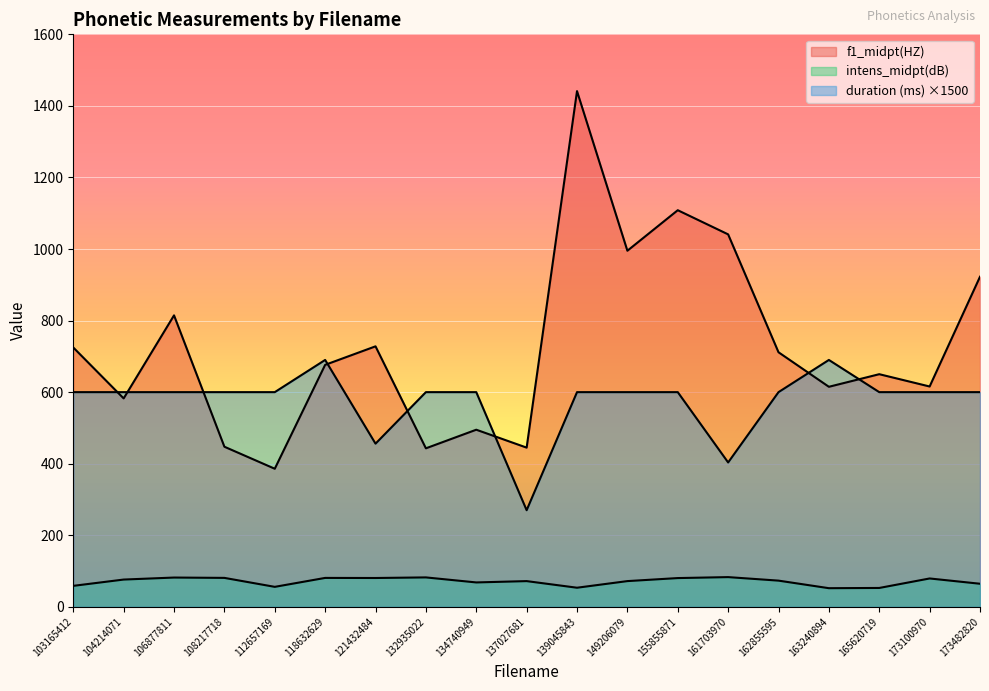

True or false: intens_midpt(dB) and f1_midpt(HZ) cross at least once.

False